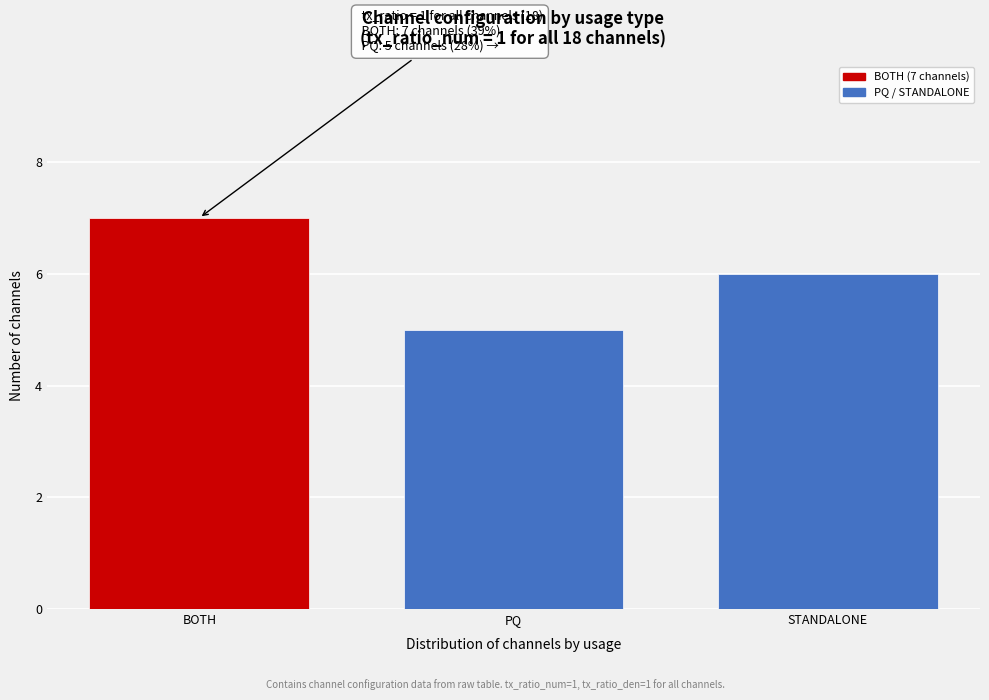

Reading left to right, extract all data points from this chart.

7	5	6